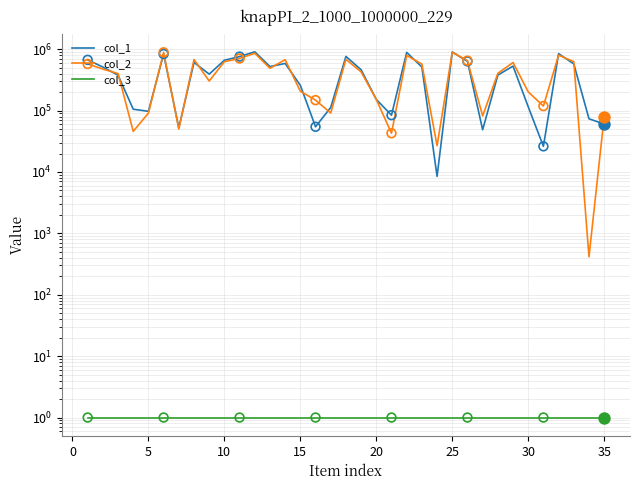

Which series has the largest total across all categories?

col_1